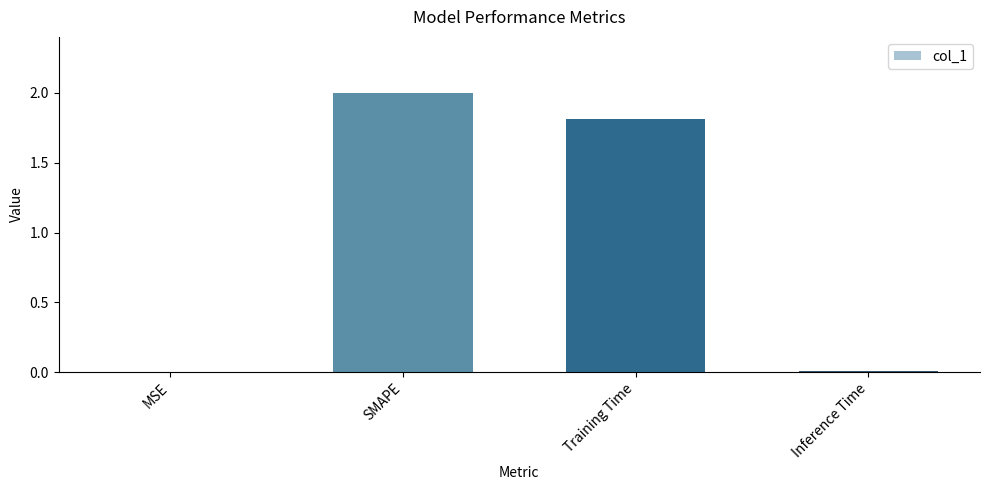

Are the bars horizontal?

No